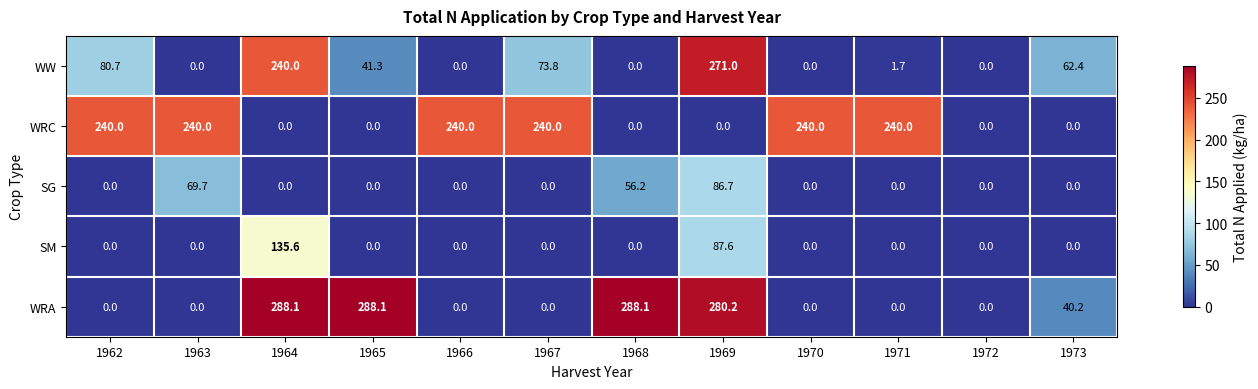

Which category has the highest value in the SM series?

1964